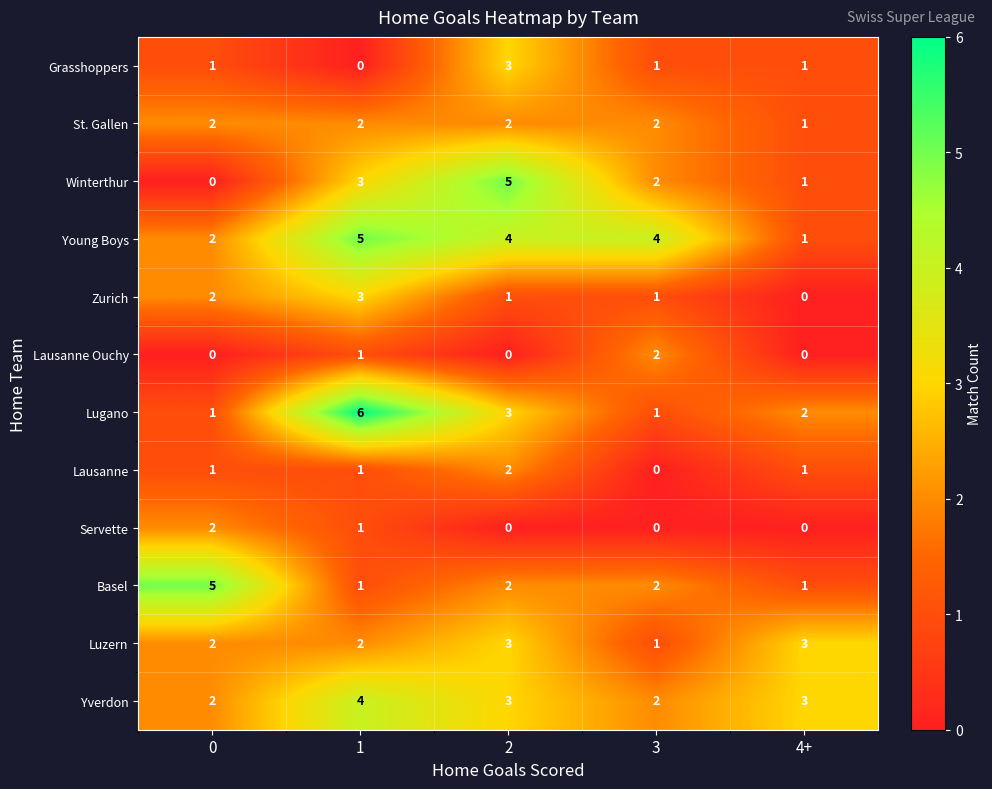

Which category has the lowest value in the Lausanne series?

3